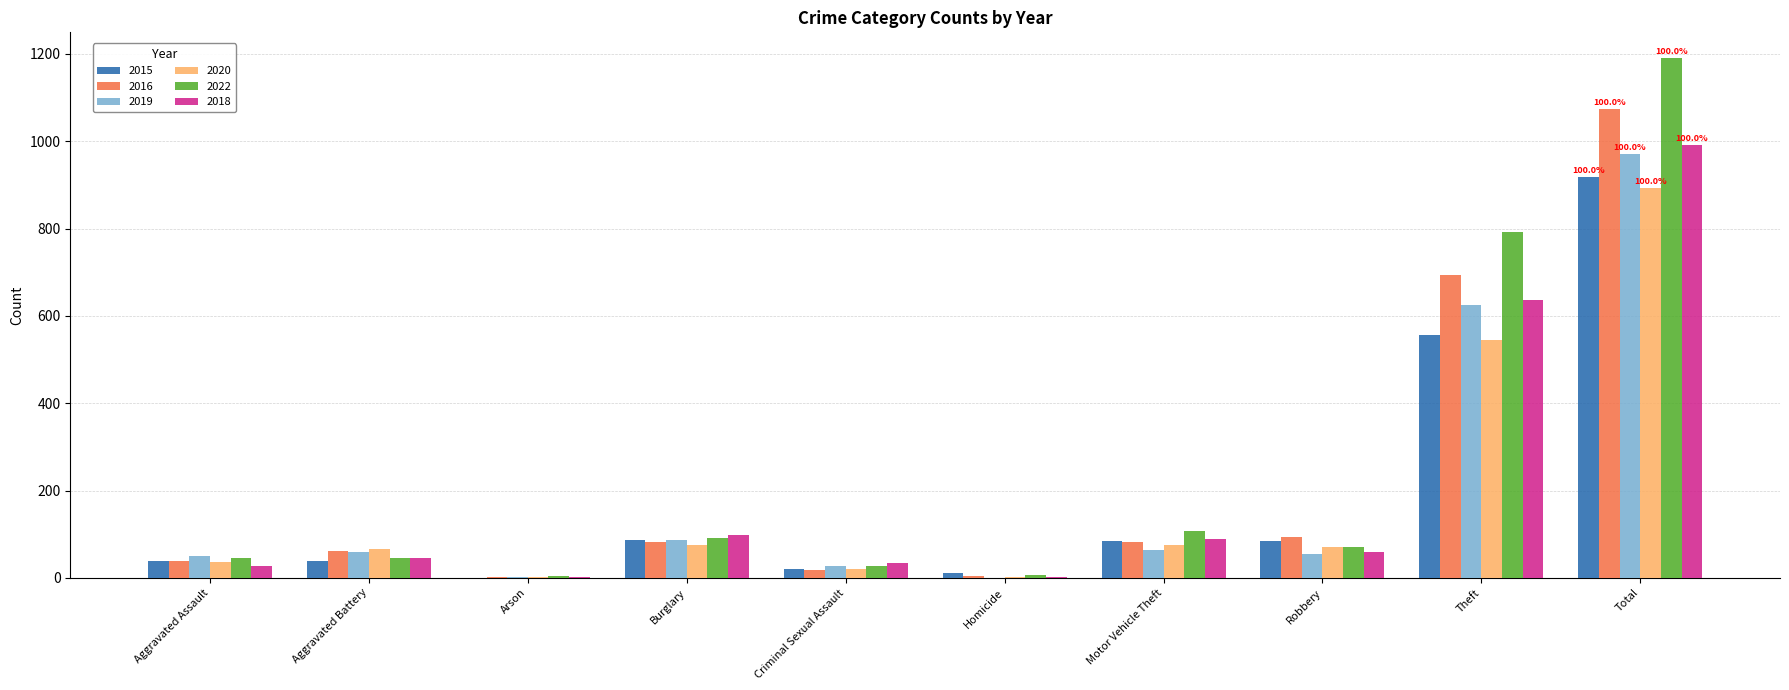

Which category has the highest value in the 2015 series?

Total